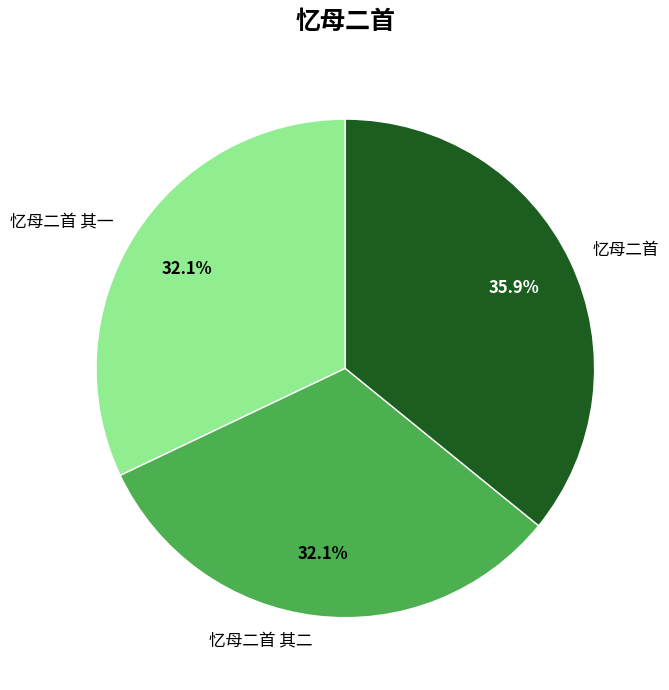

Which category has the biggest portion of the pie?

忆母二首